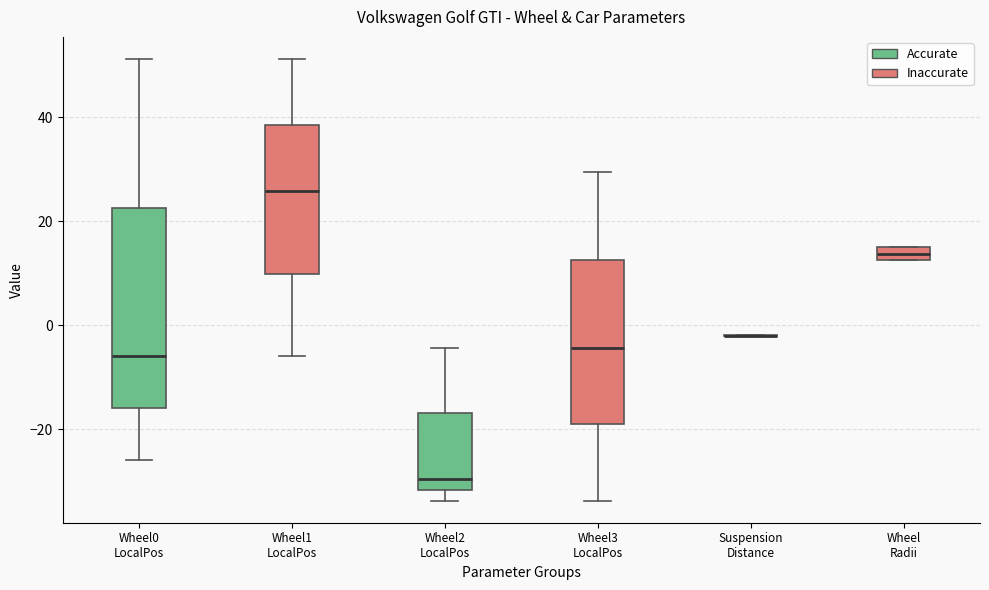

Where does the median line of the box for Wheel0 LocalPos sit on the y-axis? The values are not printed on the chart, so give them approximately, as read against the axis.

-6